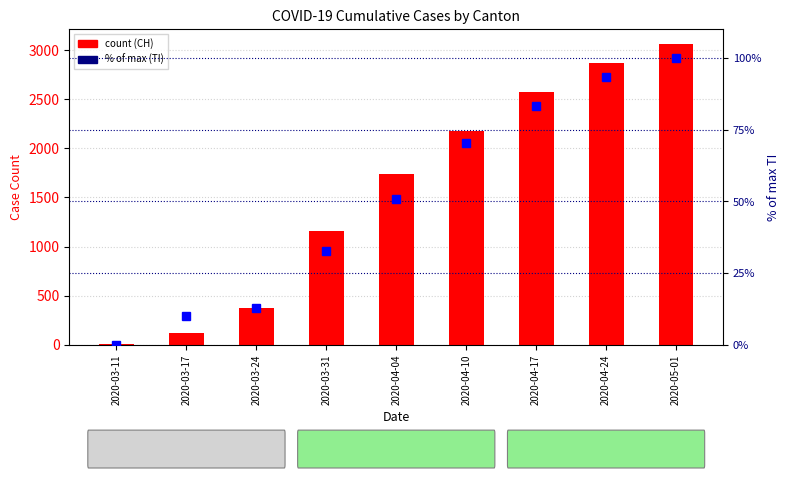

What is the difference between the second highest and second lowest values in the % of CH (TI) series?

83.3